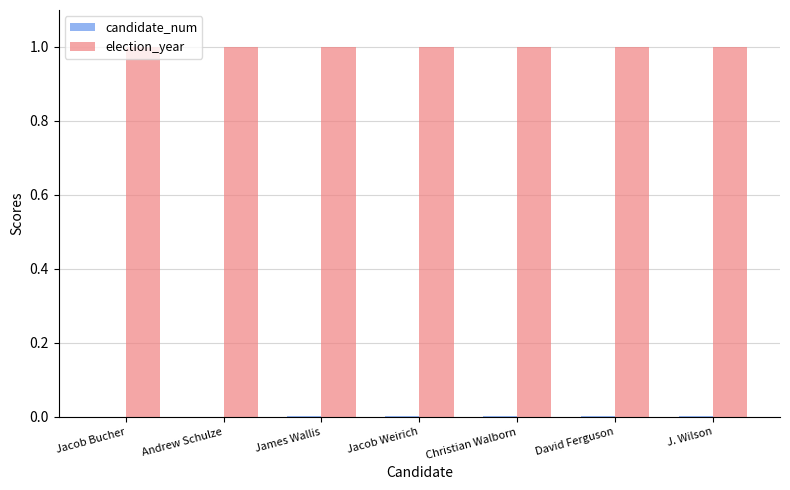

How many groups of bars are there?

7